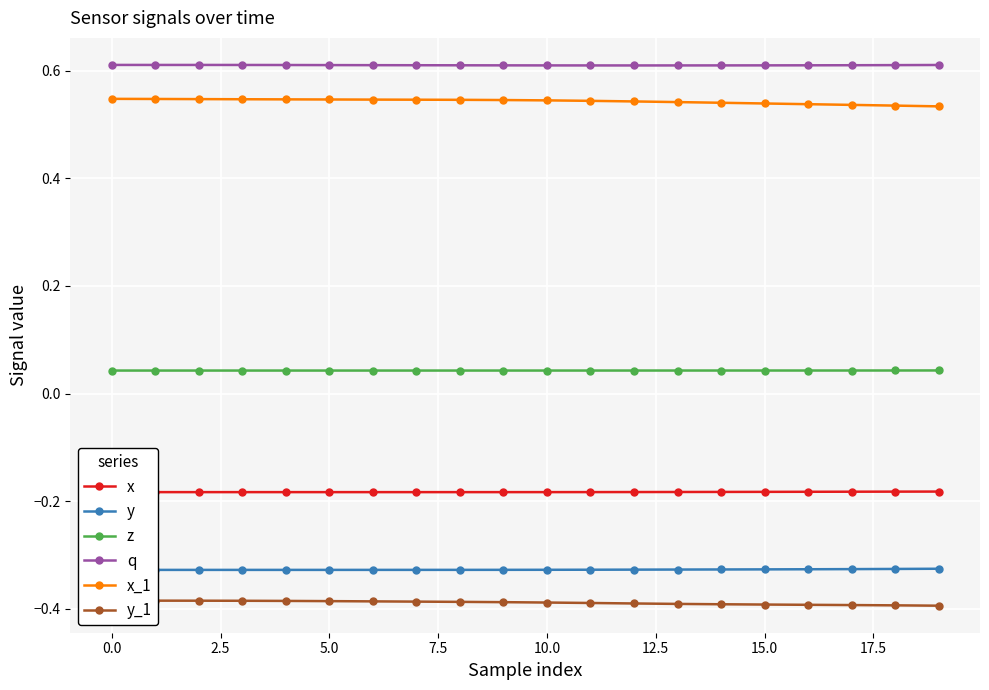

True or false: x and y_1 cross at least once.

False